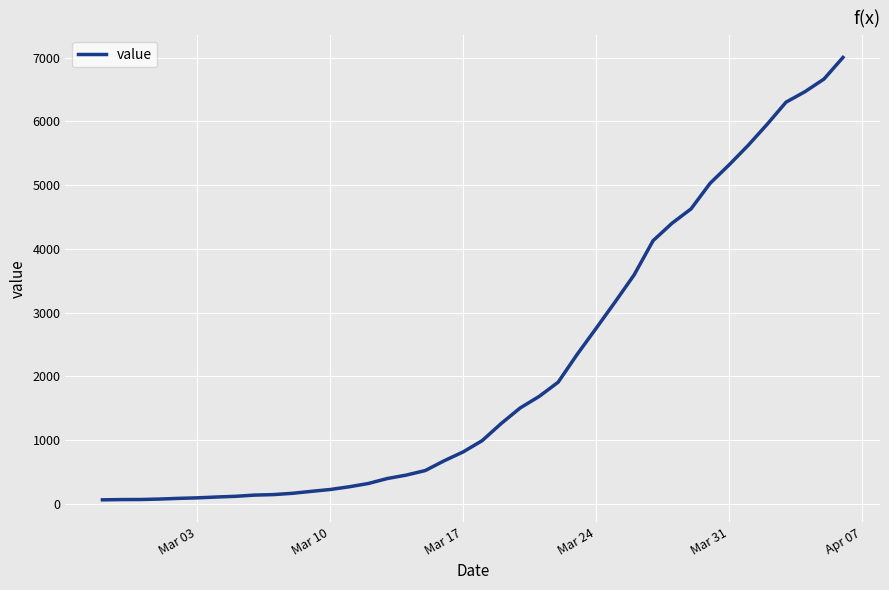

What is the difference between the maximum and minimum values?

6939